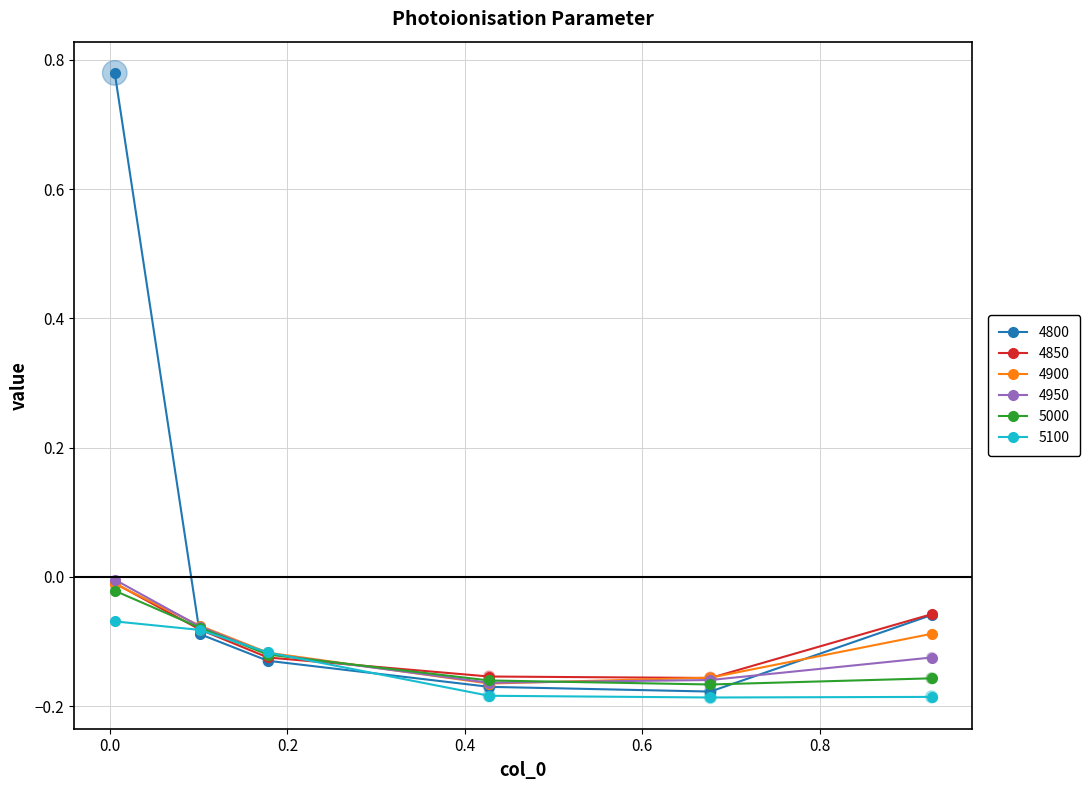

Which series has the largest range (max minus min)?

4800